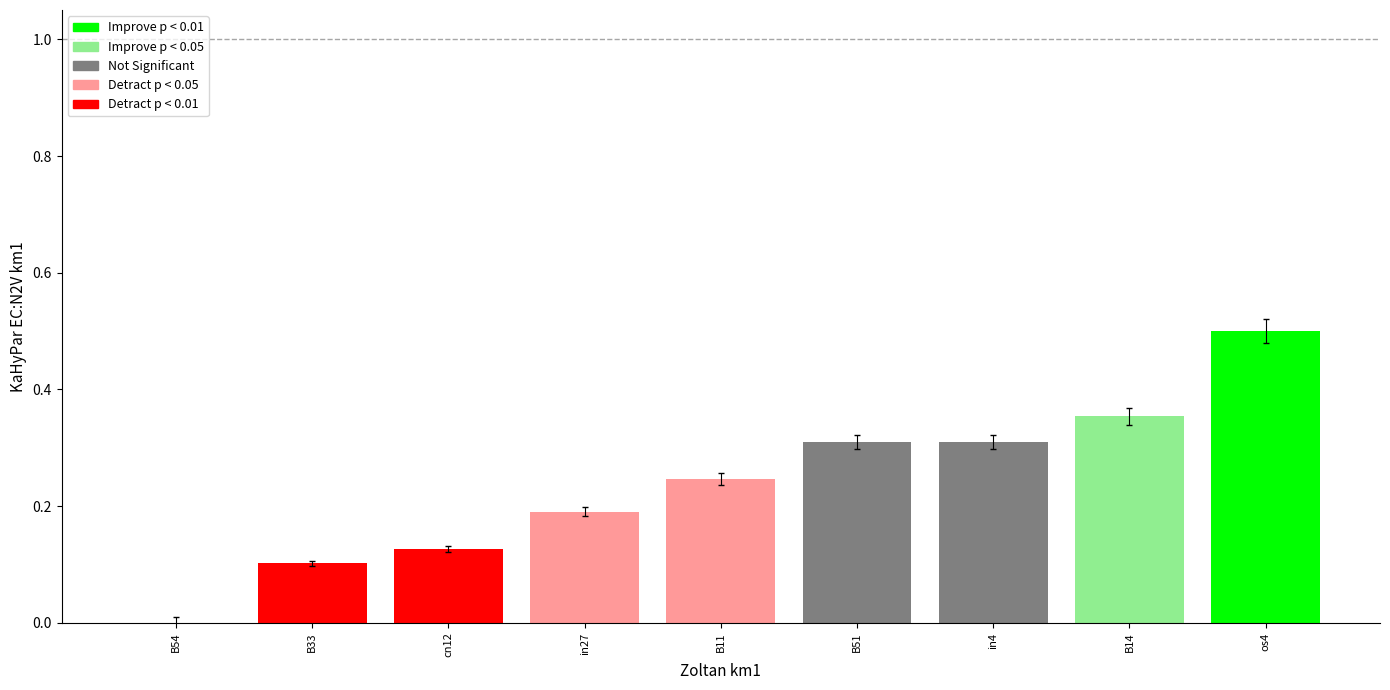

Which category has the highest value across all series?

os4